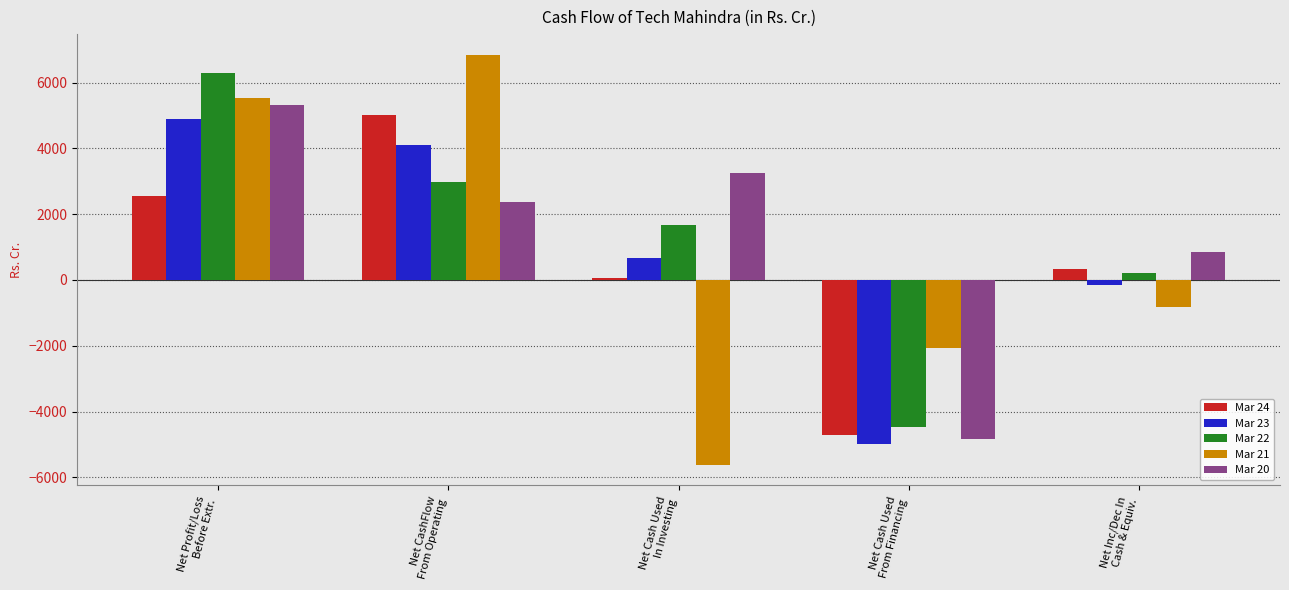

What is the average value of the Mar 23 series?

907.2